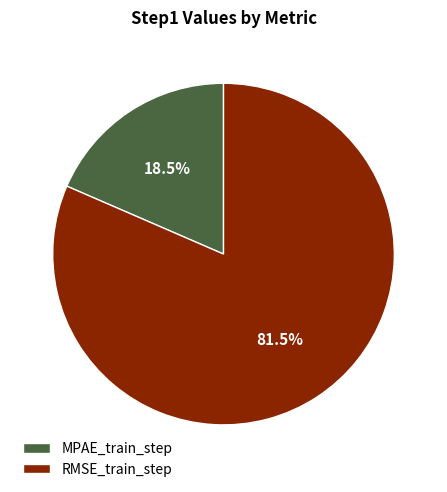

How many segments does this pie chart have?

2